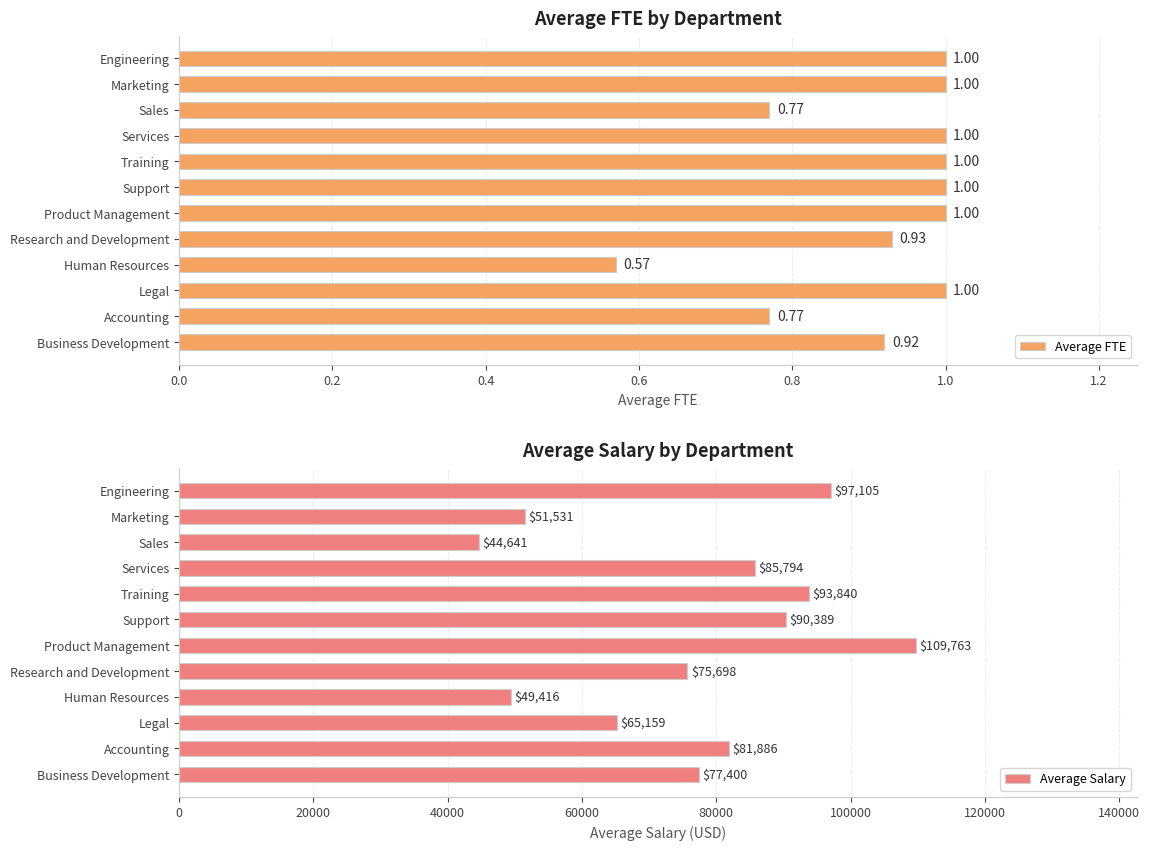

Rank the series by their maximum value, from highest to lowest.

Average Salary, Average FTE